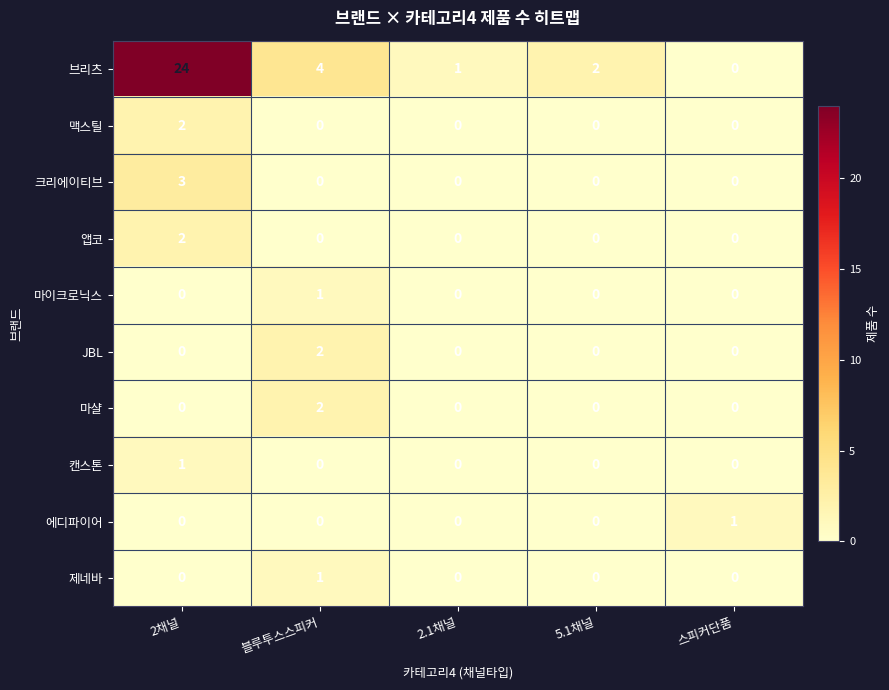

How many JBL values are between 0 and 1?

4